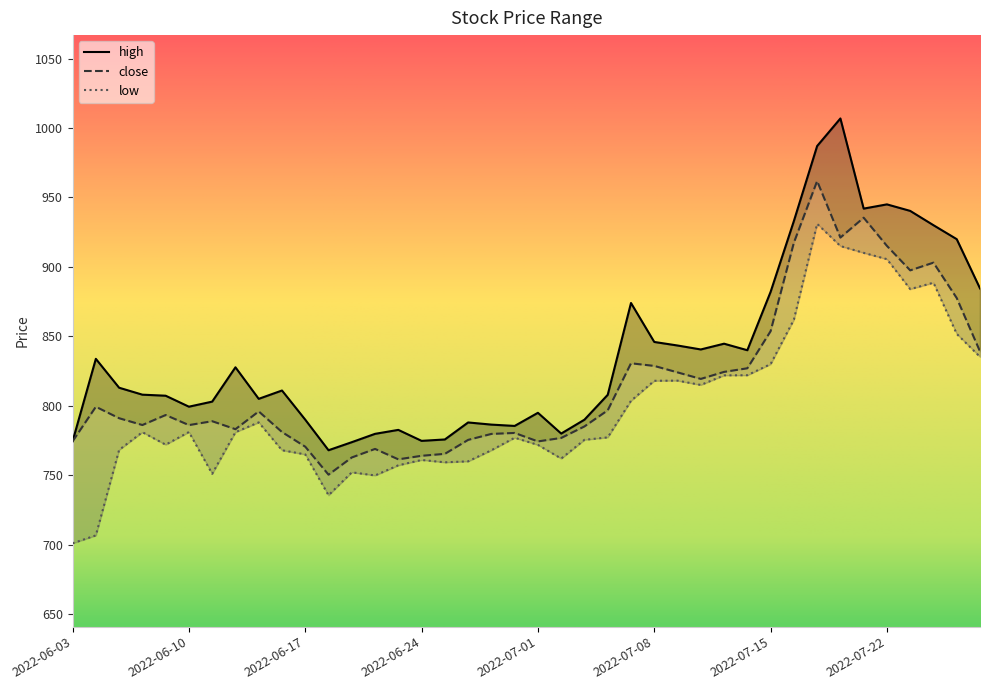

Is this an area chart (filled region under the line)?

No